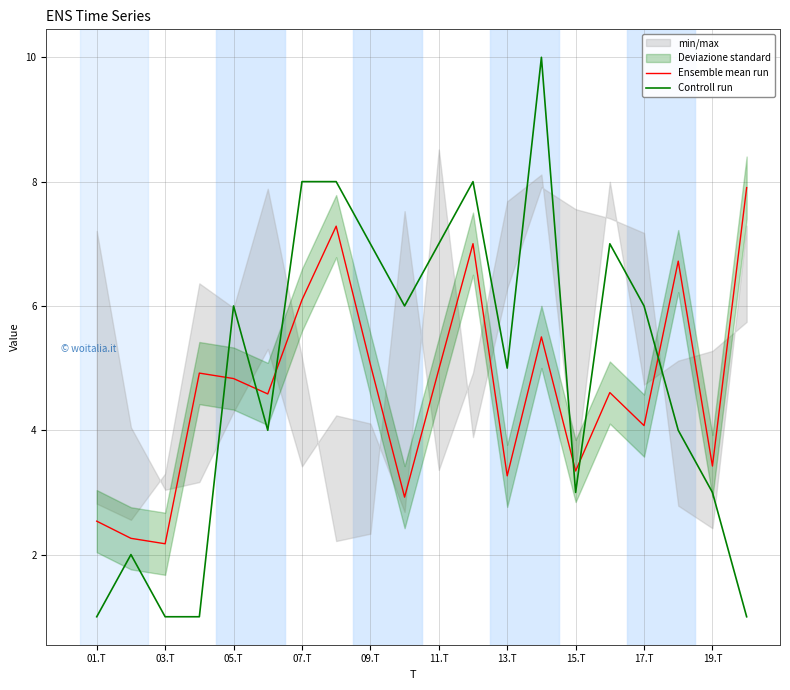

What is the difference between the second highest and second lowest values in the Controll run series?

7.0